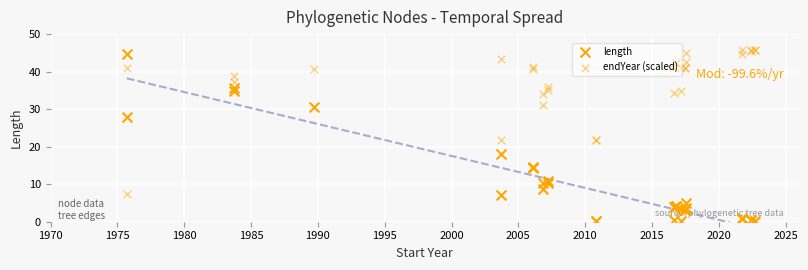

What are all the series names shown in the legend?

length, endYear (scaled)